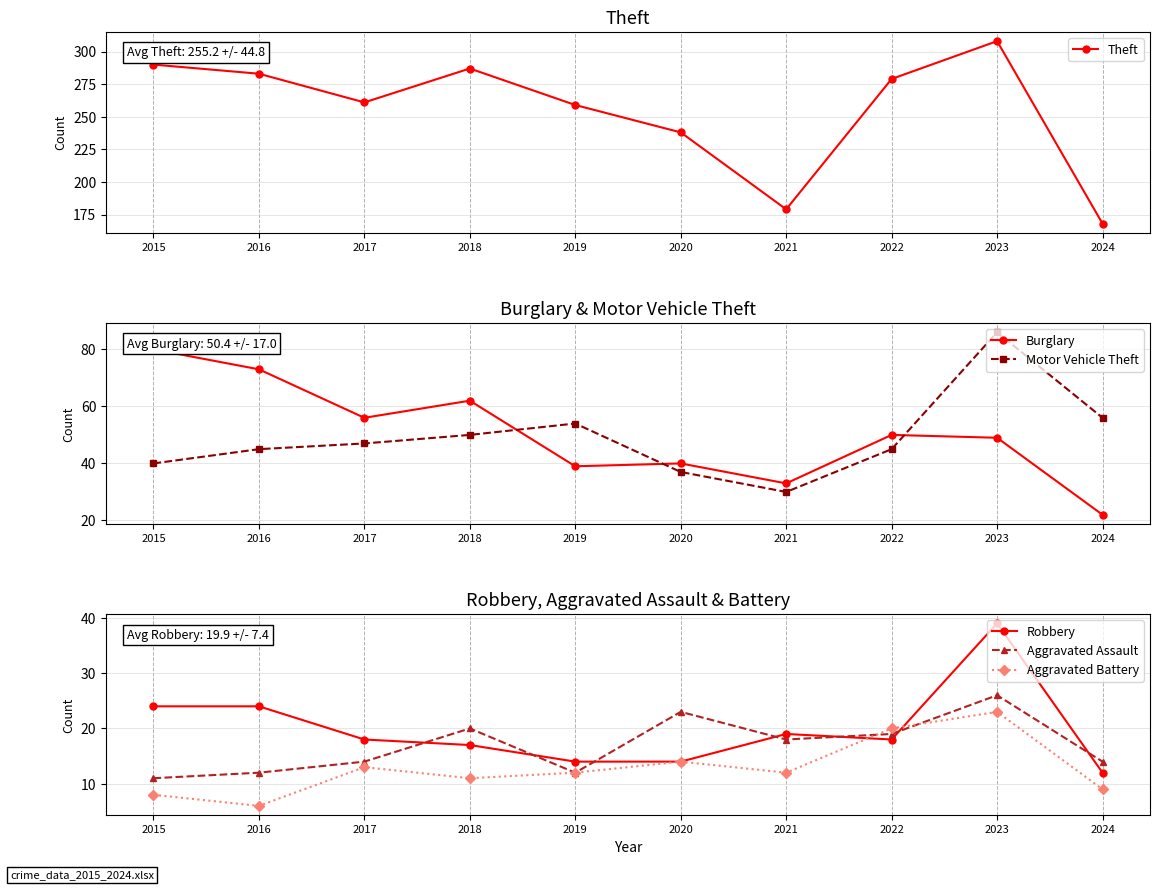

Reading right to left, transcribe all the data shown in this chart.

Theft: 2024=168	2023=308	2022=279	2021=179	2020=238	2019=259	2018=287	2017=261	2016=283	2015=290
Burglary: 2024=22	2023=49	2022=50	2021=33	2020=40	2019=39	2018=62	2017=56	2016=73	2015=80
Motor Vehicle Theft: 2024=56	2023=86	2022=45	2021=30	2020=37	2019=54	2018=50	2017=47	2016=45	2015=40
Robbery: 2024=12	2023=39	2022=18	2021=19	2020=14	2019=14	2018=17	2017=18	2016=24	2015=24
Aggravated Assault: 2024=14	2023=26	2022=19	2021=18	2020=23	2019=12	2018=20	2017=14	2016=12	2015=11
Aggravated Battery: 2024=9	2023=23	2022=20	2021=12	2020=14	2019=12	2018=11	2017=13	2016=6	2015=8